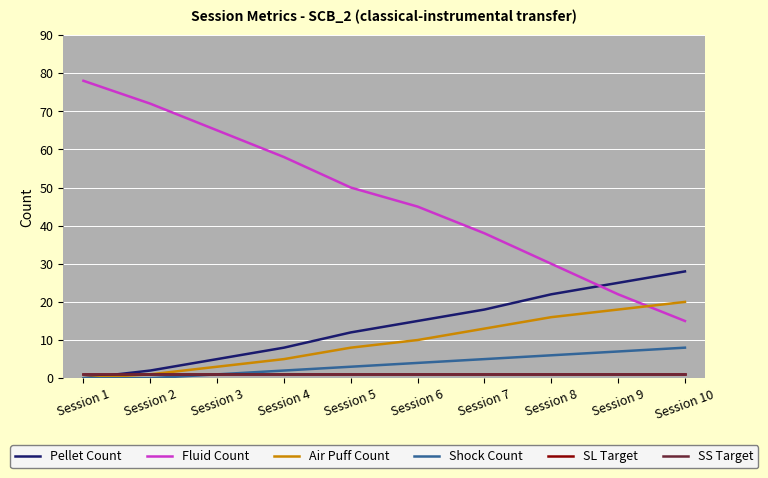

How many positive values does the Shock Count series have?

8